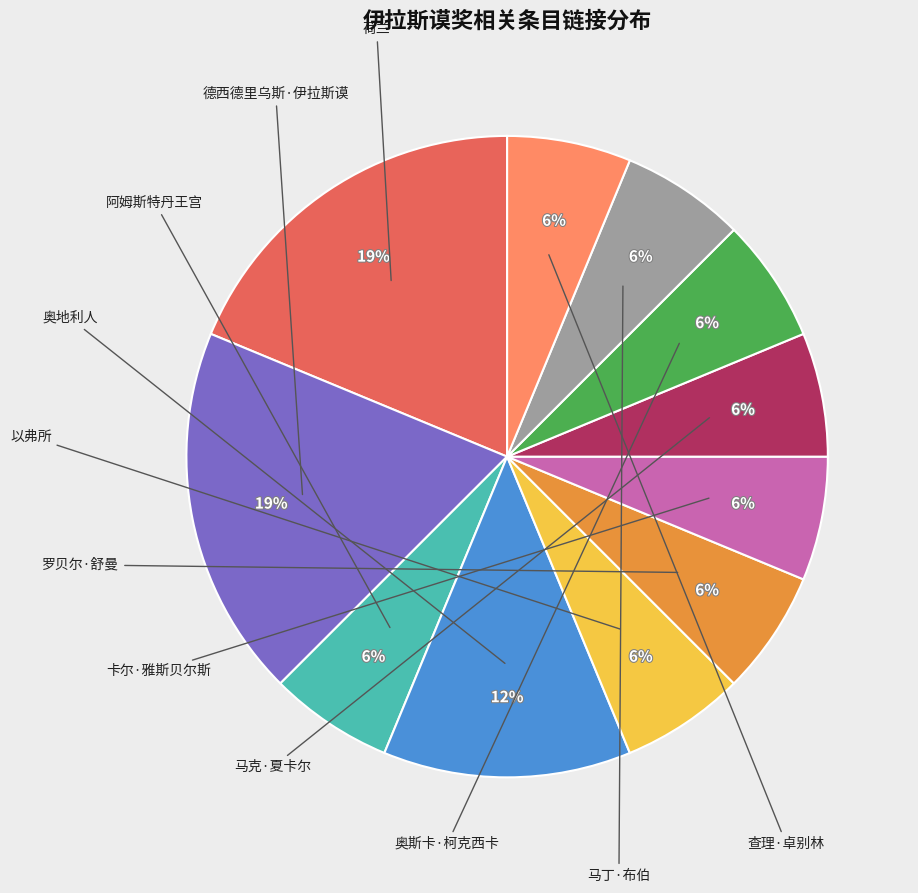

Is there a majority slice in this chart?

No